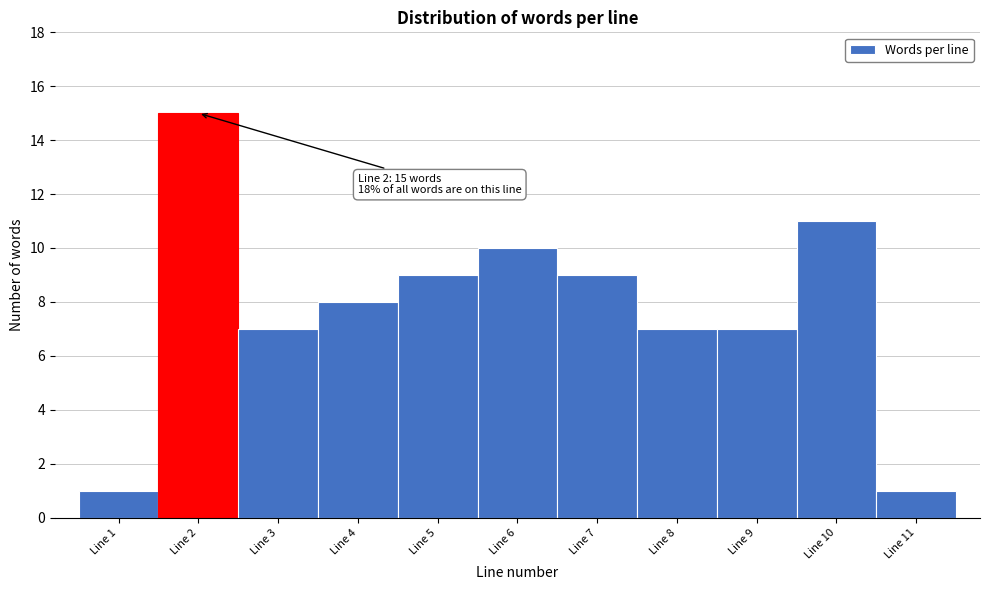

Which range on the x-axis has the tallest bar?

1.5 to 2.5